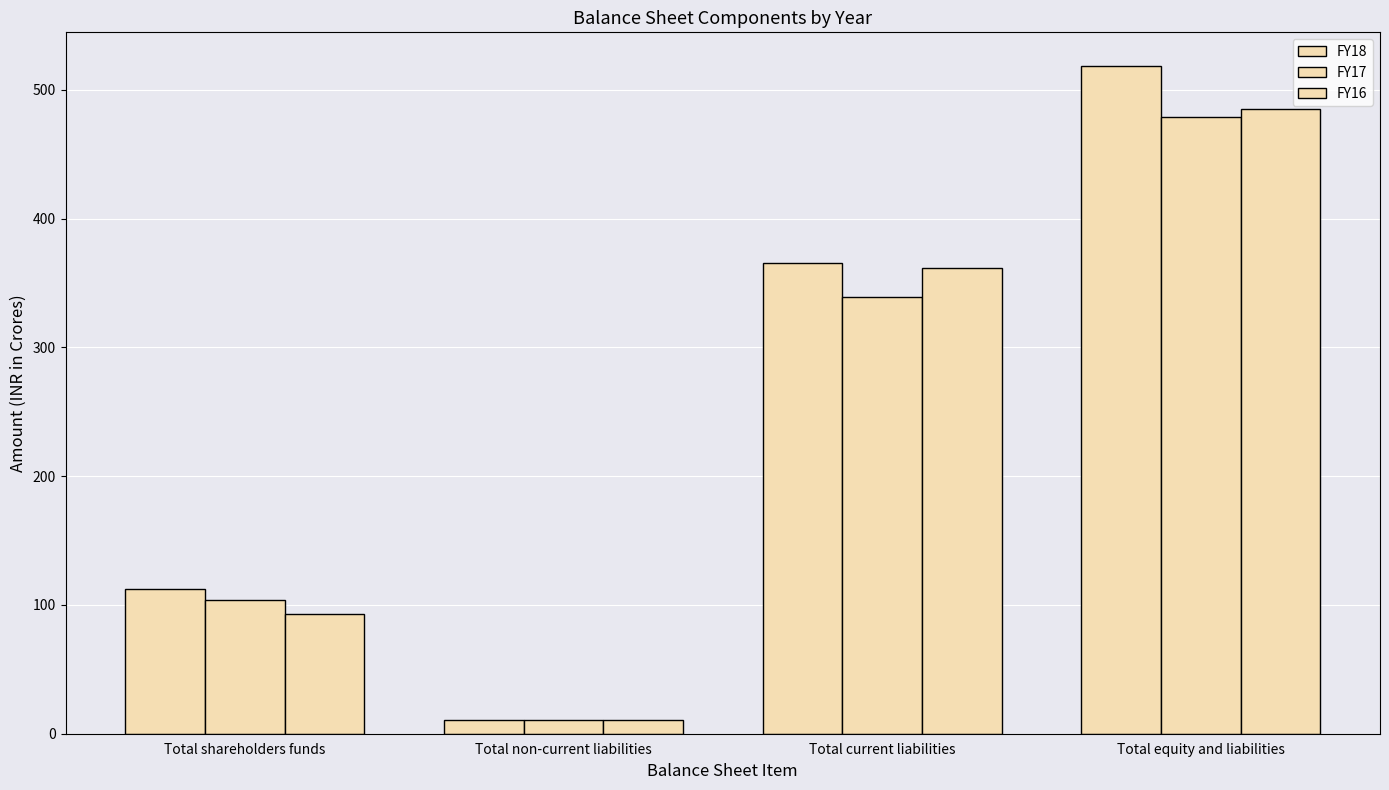

Reading left to right, extract all data points from this chart.

FY18: Total shareholders funds=112.7	Total non-current liabilities=10.9	Total current liabilities=365.7	Total equity and liabilities=518.8
FY17: Total shareholders funds=103.7	Total non-current liabilities=10.9	Total current liabilities=339.5	Total equity and liabilities=479.1
FY16: Total shareholders funds=93.3	Total non-current liabilities=11.0	Total current liabilities=361.3	Total equity and liabilities=485.1